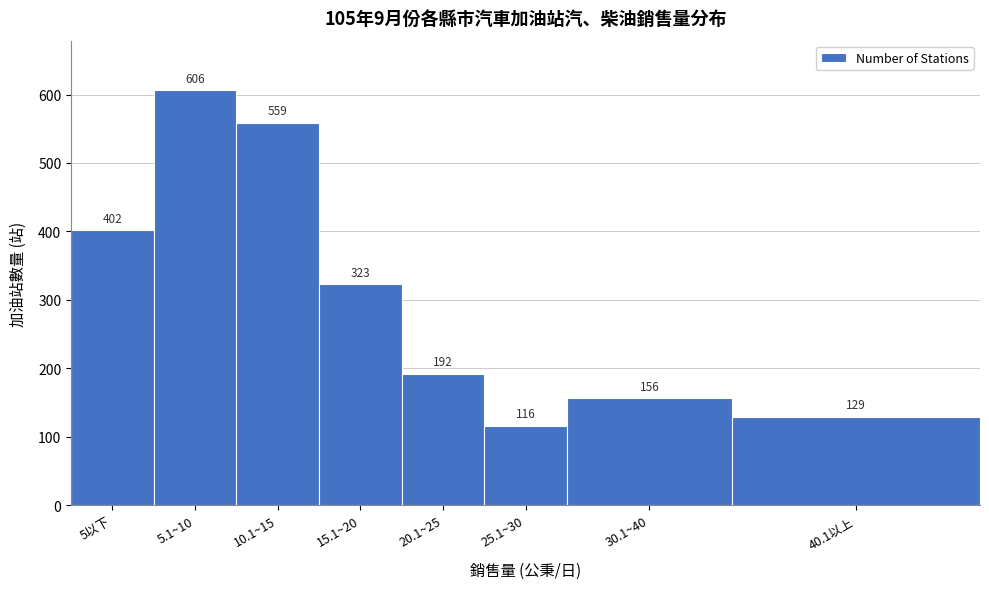

Reading left to right, extract all data points from this chart.

5以下=402	5.1~10=606	10.1~15=559	15.1~20=323	20.1~25=192	25.1~30=116	30.1~40=156	40.1以上=129